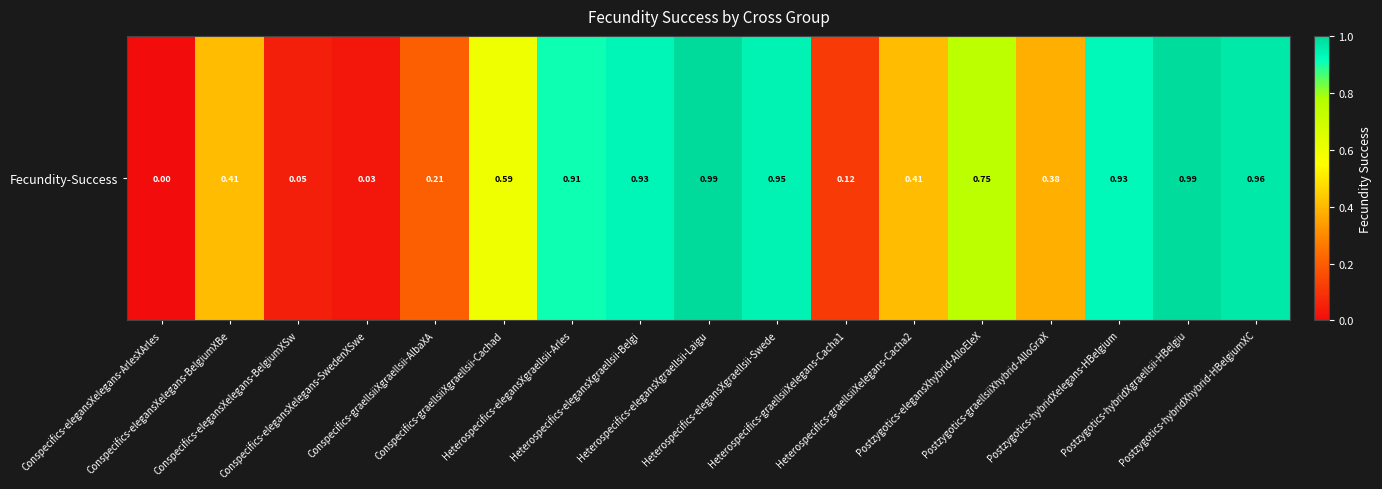

Rank the categories by value from lowest to highest.

Conspecifics-elegansXelegans-ArlesXArles, Conspecifics-elegansXelegans-SwedenXSwe, Conspecifics-elegansXelegans-BelgiumXSw, Heterospecifics-graellsiiXelegans-Cacha1, Conspecifics-graellsiiXgraellsii-AlbaXA, Postzygotics-graellsiiXhybrid-AlloGraX, Conspecifics-elegansXelegans-BelgiumXBe, Heterospecifics-graellsiiXelegans-Cacha2, Conspecifics-graellsiiXgraellsii-Cachad, Postzygotics-elegansXhybrid-AlloEleX, Heterospecifics-elegansXgraellsii-Arles, Postzygotics-hybridXelegans-HBelgium, Heterospecifics-elegansXgraellsii-Belgi, Heterospecifics-elegansXgraellsii-Swede, Postzygotics-hybridXhybrid-HBelgiumXC, Postzygotics-hybridXgraellsii-HBelgiu, Heterospecifics-elegansXgraellsii-Laigu